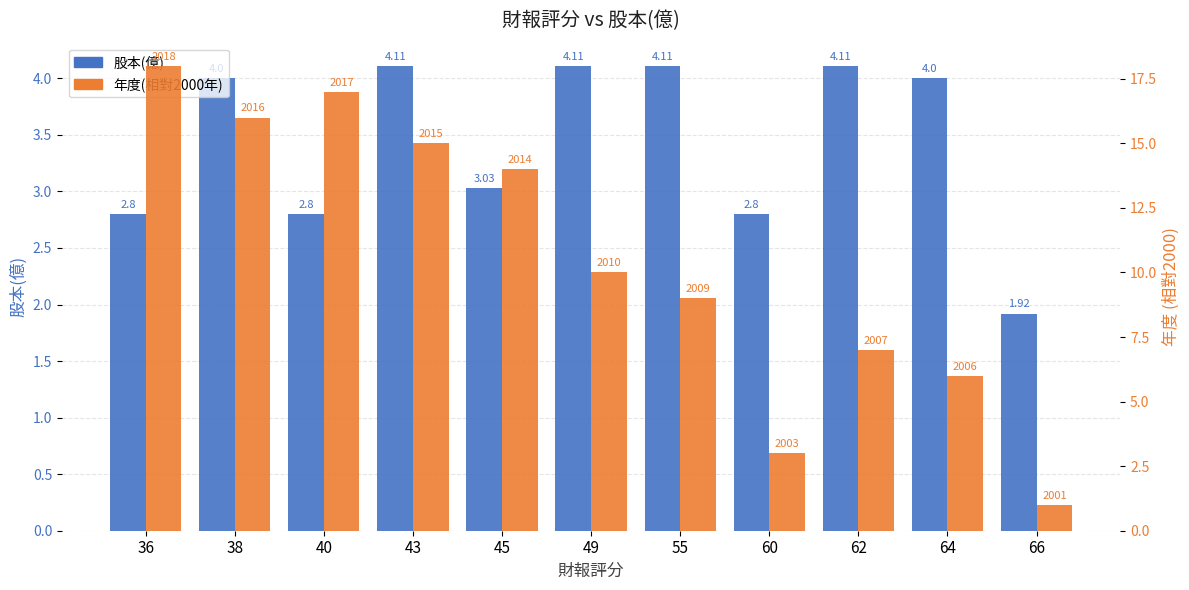

What are all the series names shown in the legend?

股本(億), 年度(相對2000年)